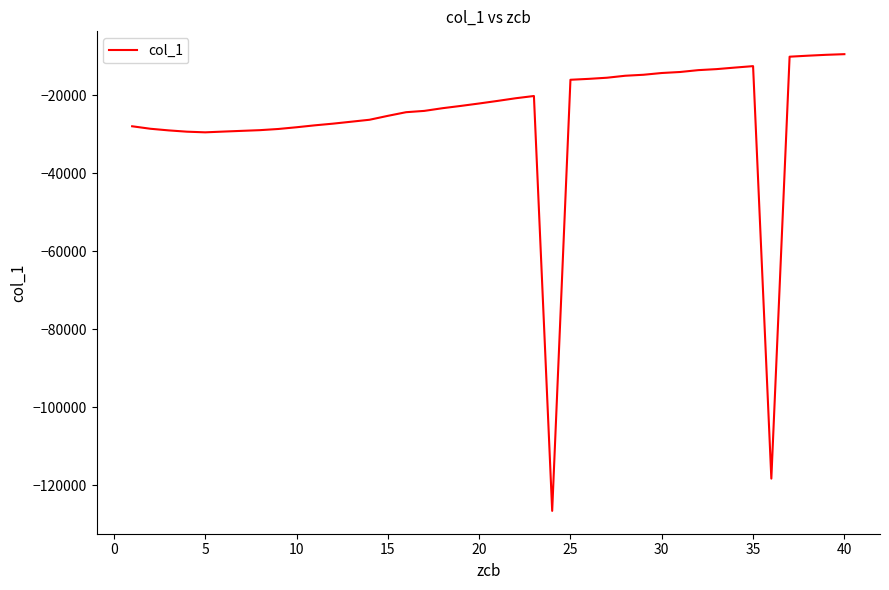

What is the smallest value displayed?

-126511.9